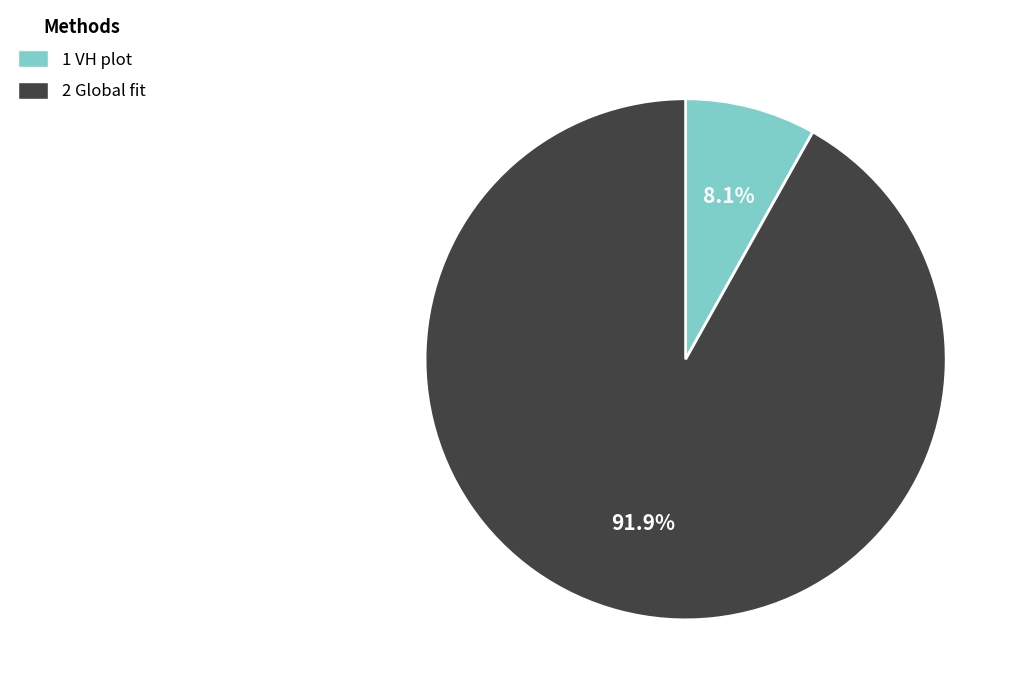

How many segments does this pie chart have?

2